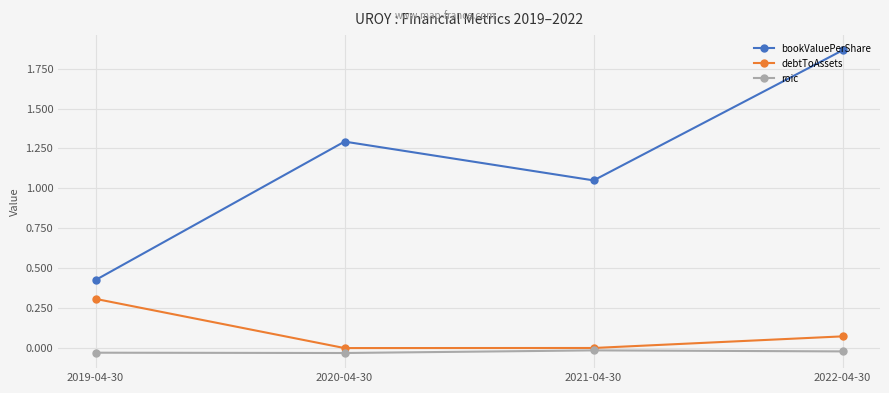

Rank the series by their maximum value, from highest to lowest.

bookValuePerShare, debtToAssets, roic